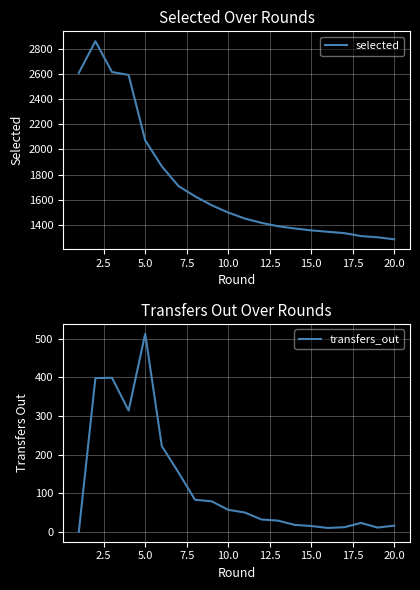

How many lines are shown in the chart?

2